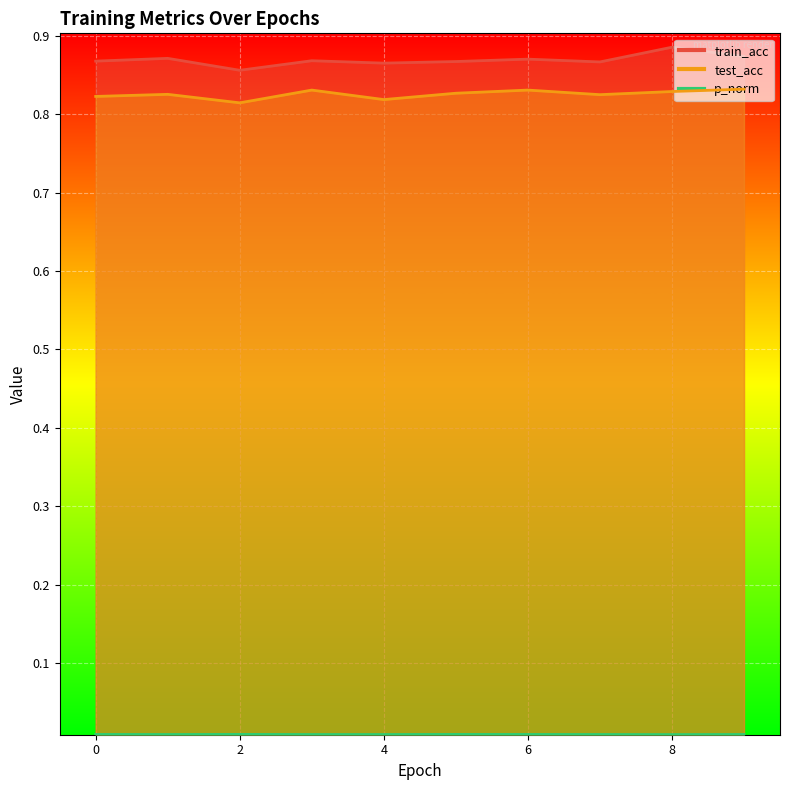

True or false: test_acc and train_acc intersect in this chart.

False